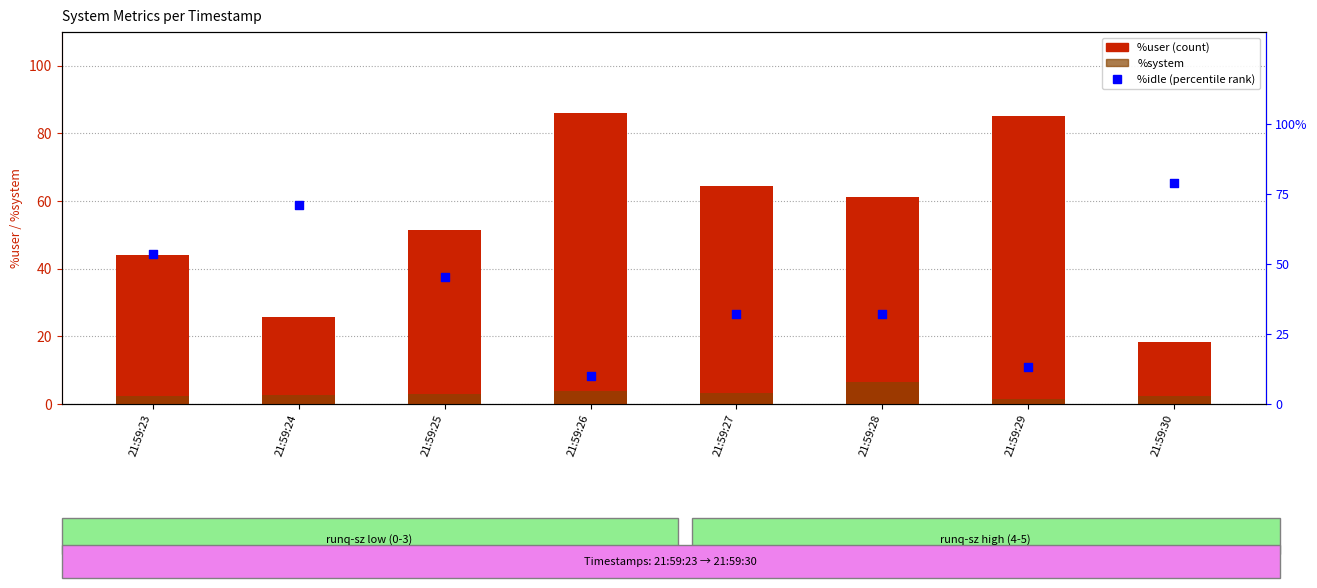

Which series has the largest total across all categories?

%user